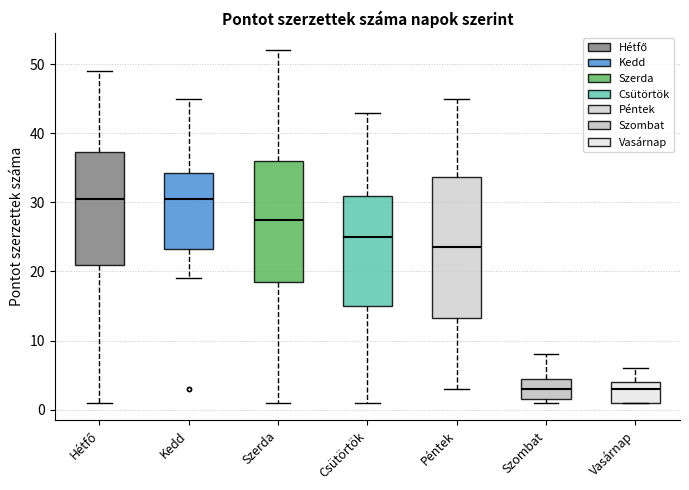

Reading left to right, read every box against the y-axis: the position of its median line, the range the box covers, and the ends of its whiskers. The values are not printed on the chart, so give them approximately, as read against the axis.

Hétfő: median 31, box 21 to 37, whiskers 1 to 49
Kedd: median 31, box 23 to 34, whiskers 19 to 45
Szerda: median 28, box 19 to 36, whiskers 1 to 52
Csütörtök: median 25, box 15 to 31, whiskers 1 to 43
Péntek: median 24, box 13 to 34, whiskers 3 to 45
Szombat: median 3, box 2 to 5, whiskers 1 to 8
Vasárnap: median 3, box 1 to 4, whiskers 1 to 6